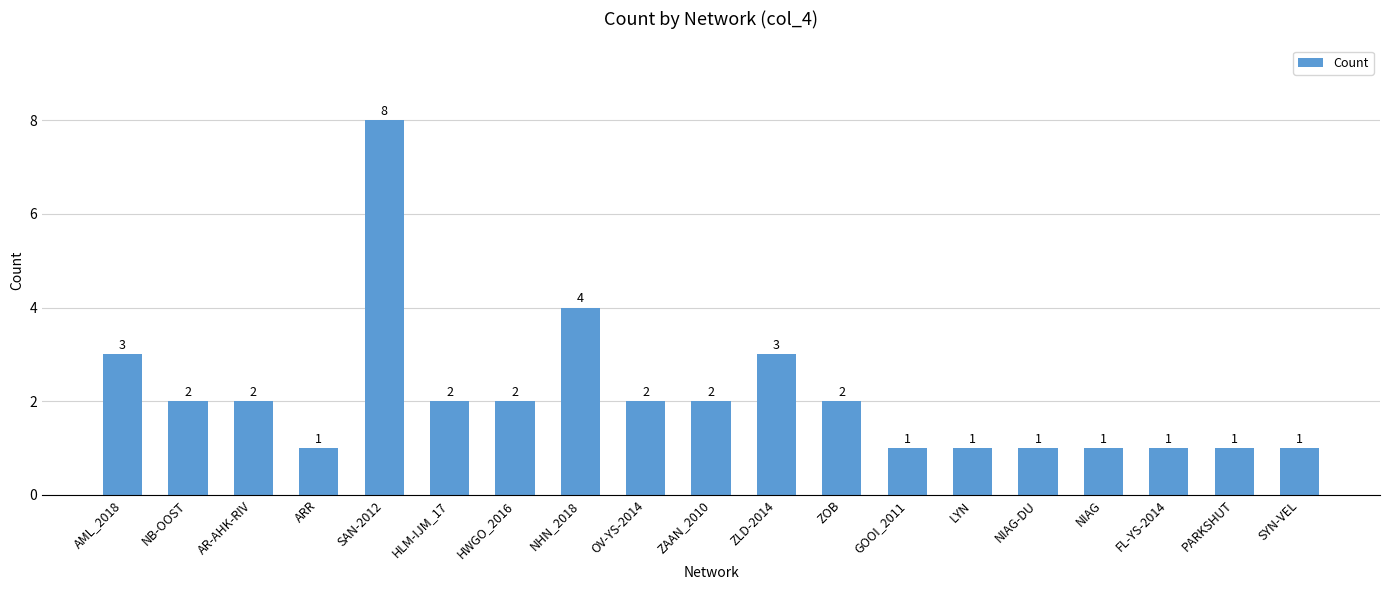

Approximately how many times larger is the value at NIAG-DU compared to FL-YS-2014?

1.0